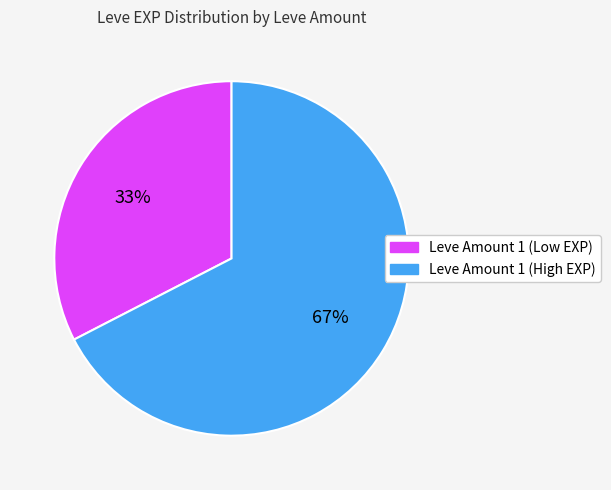

Is there any slice that represents more than half of the pie?

Yes